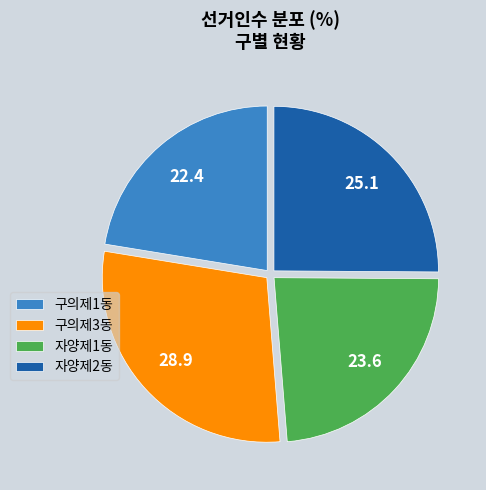

Do 자양제1동 and 자양제2동 together represent more than half of the pie?

No